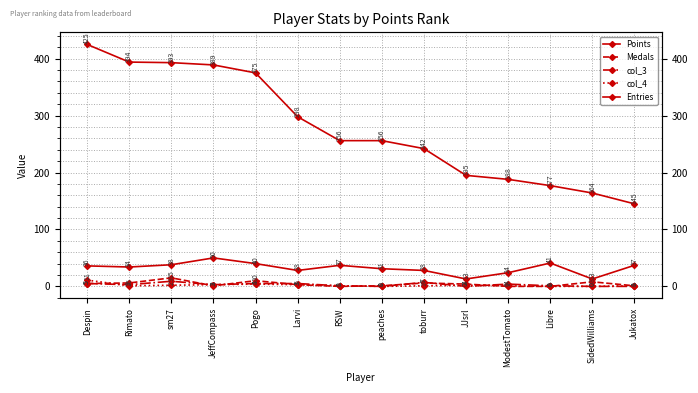

What is the highest value of the Entries series?

50